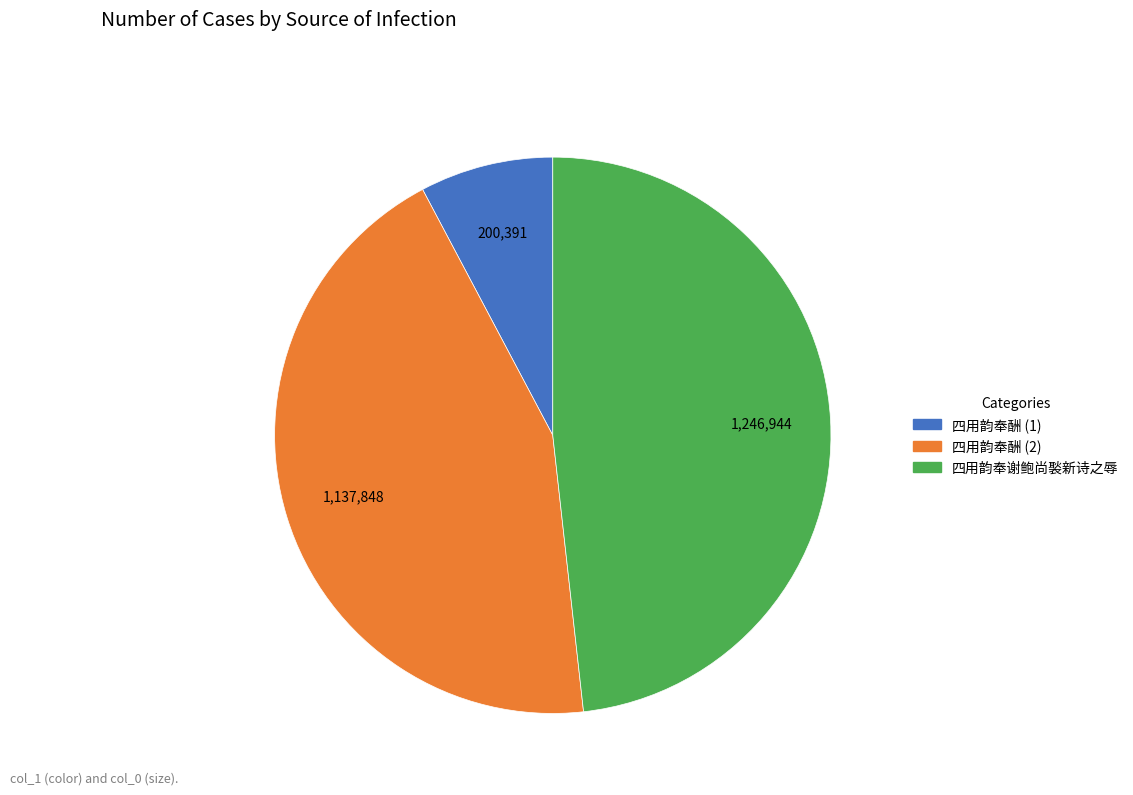

Is there a majority slice in this chart?

No